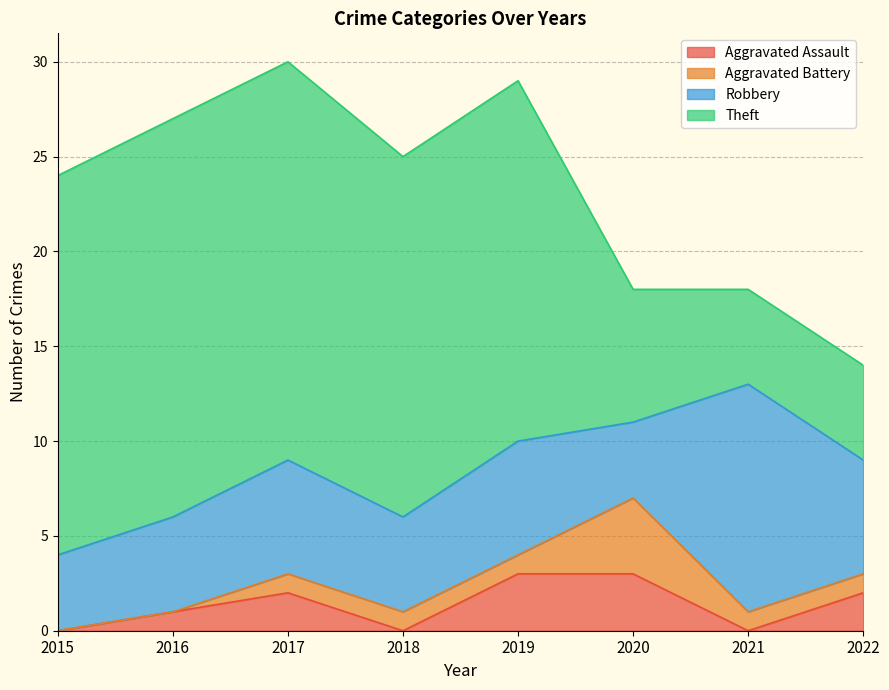

Where is the first local maximum for Aggravated Battery?

2020